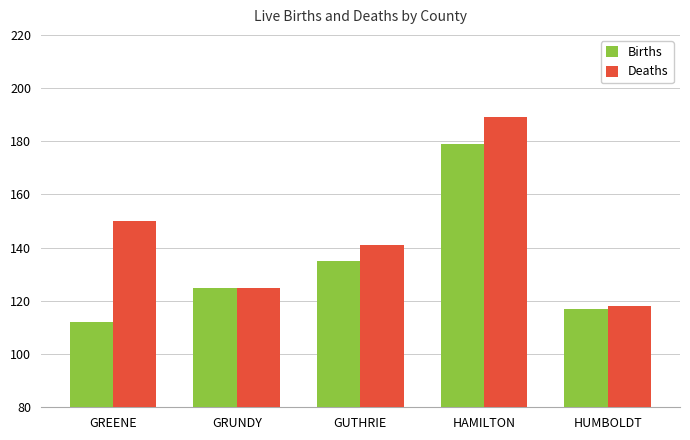

The Deaths series shows 189 at HAMILTON. True or false?

True